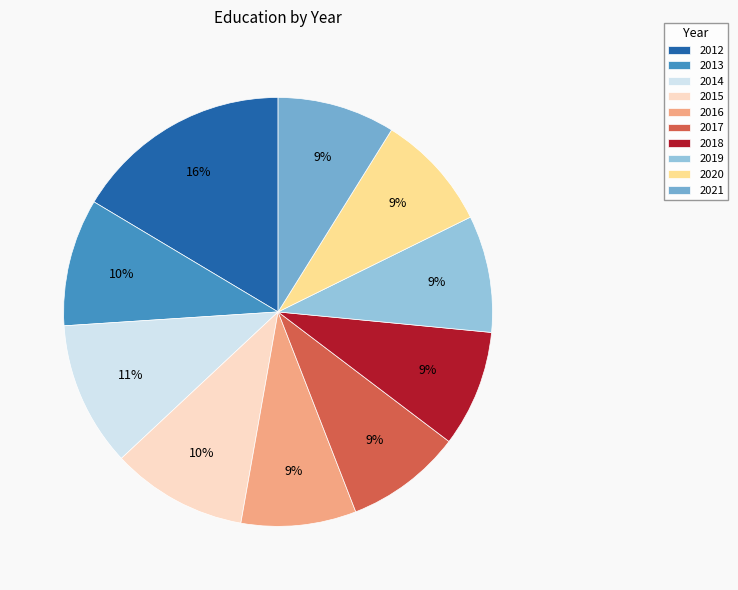

To the nearest percent, what is the combined percentage of 2020 and 2019?

18%